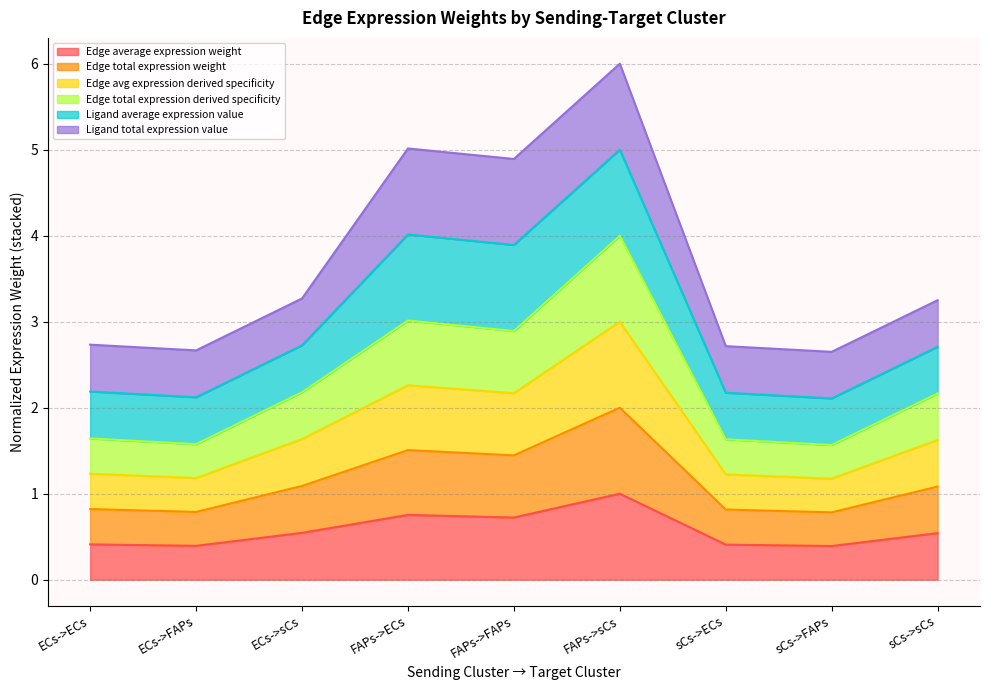

What is the label of the 3rd point from the left?

ECs->sCs